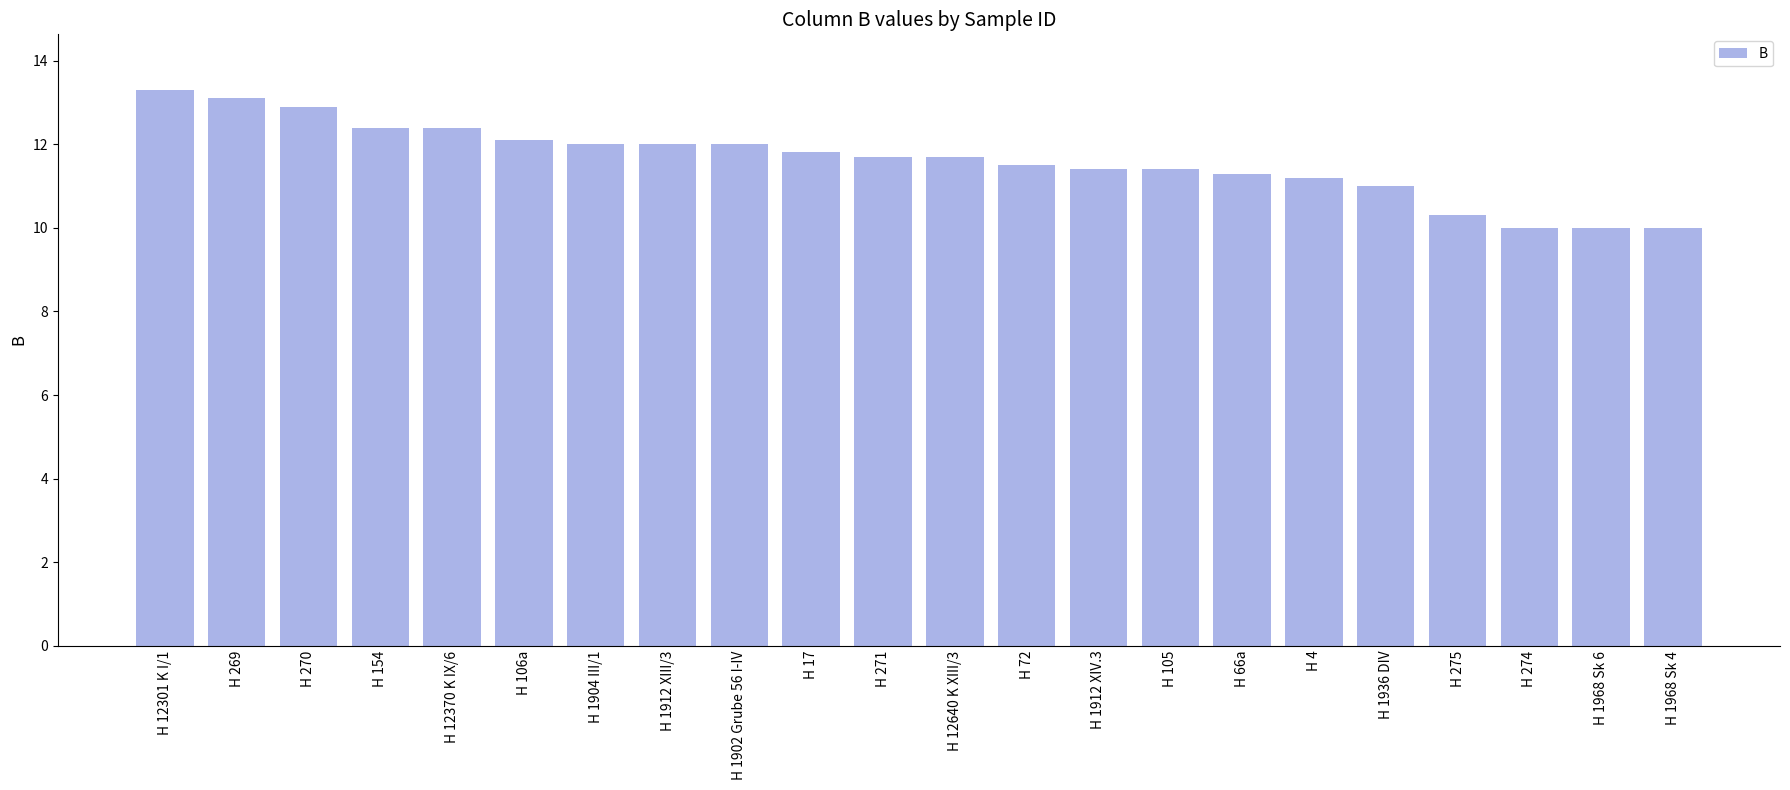

Reading left to right, list all the values displayed in this chart.

H 12301 K I/1=13.3	H 269=13.1	H 270=12.9	H 154=12.4	H 12370 K IX/6=12.4	H 106a=12.1	H 1904 III/1=12.0	H 1912 XIII/3=12.0	H 1902 Grube 56 I-IV=12.0	H 17=11.8	H 271=11.7	H 12640 K XIII/3=11.7	H 72=11.5	H 1912 XIV.3=11.4	H 105=11.4	H 66a=11.3	H 4=11.2	H 1936 DIV=11.0	H 275=10.3	H 274=10.0	H 1968 Sk 6=10.0	H 1968 Sk 4=10.0